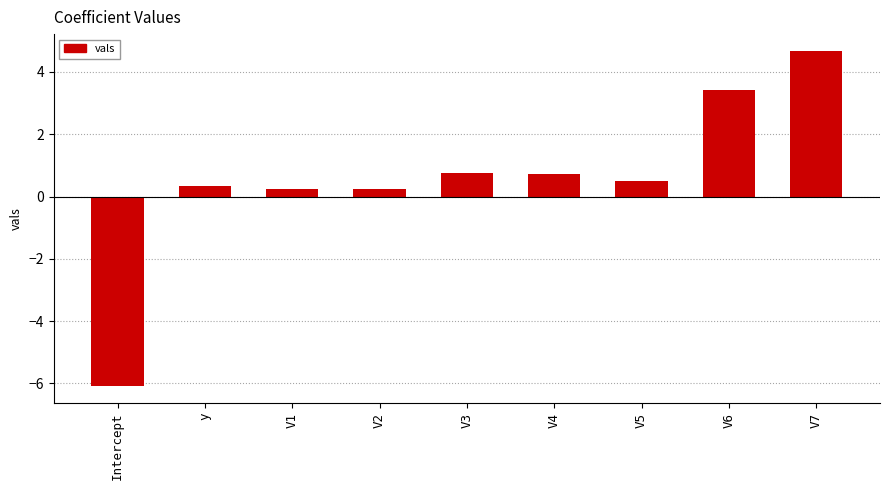

How many bars are there in total?

9